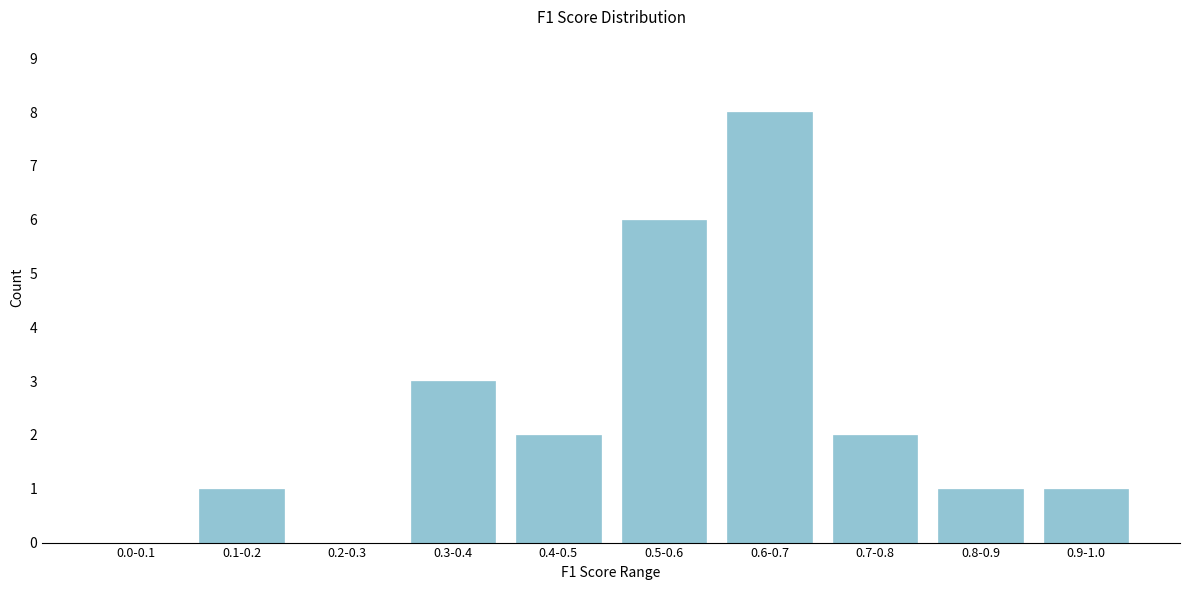

Reading left to right, list all the values displayed in this chart.

0.0-0.1=0	0.1-0.2=1	0.2-0.3=0	0.3-0.4=3	0.4-0.5=2	0.5-0.6=6	0.6-0.7=8	0.7-0.8=2	0.8-0.9=1	0.9-1.0=1